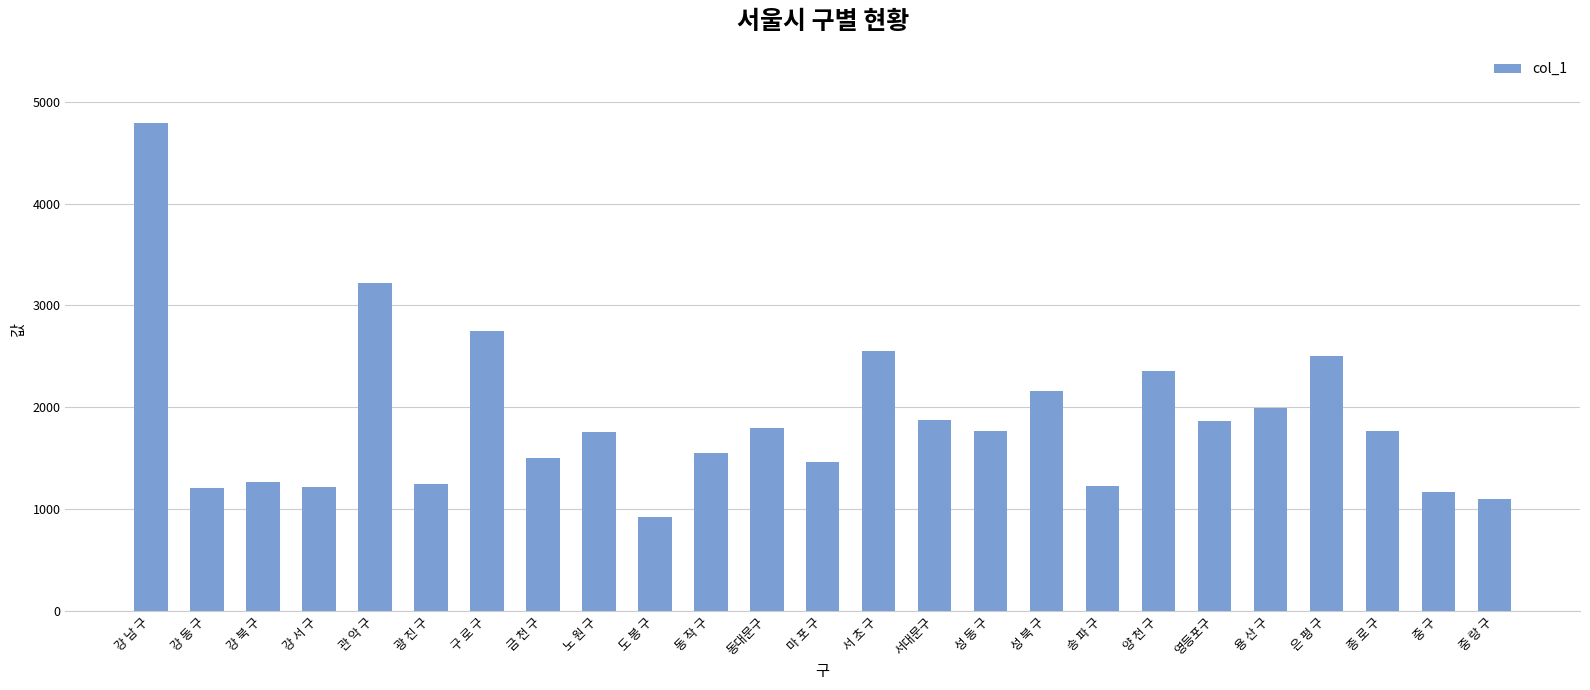

What is the sum of the values at 동대문구 and 중 랑 구?

2897